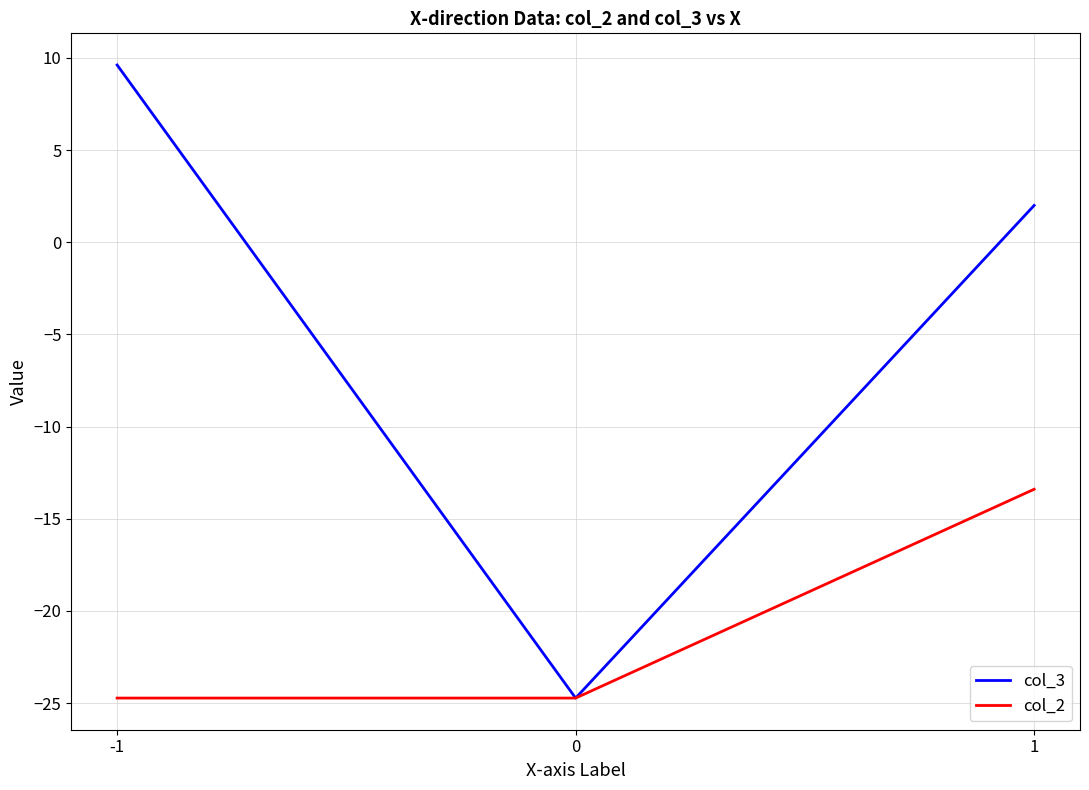

Does the chart have visible grid lines?

Yes